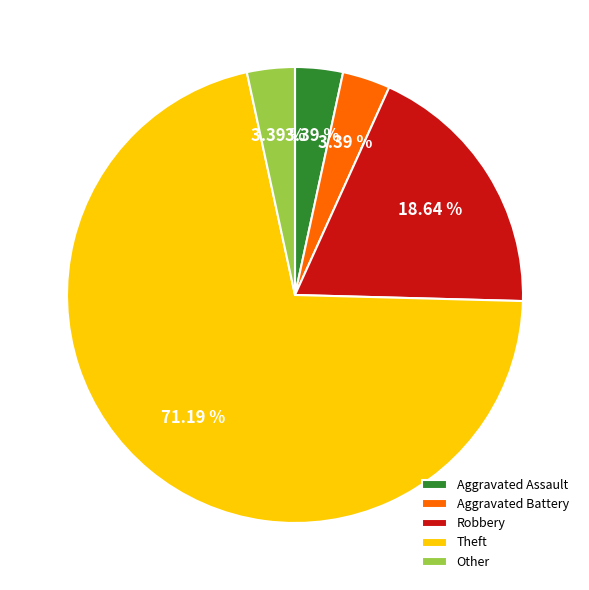

True or false: Other accounts for 16% of the total.

False